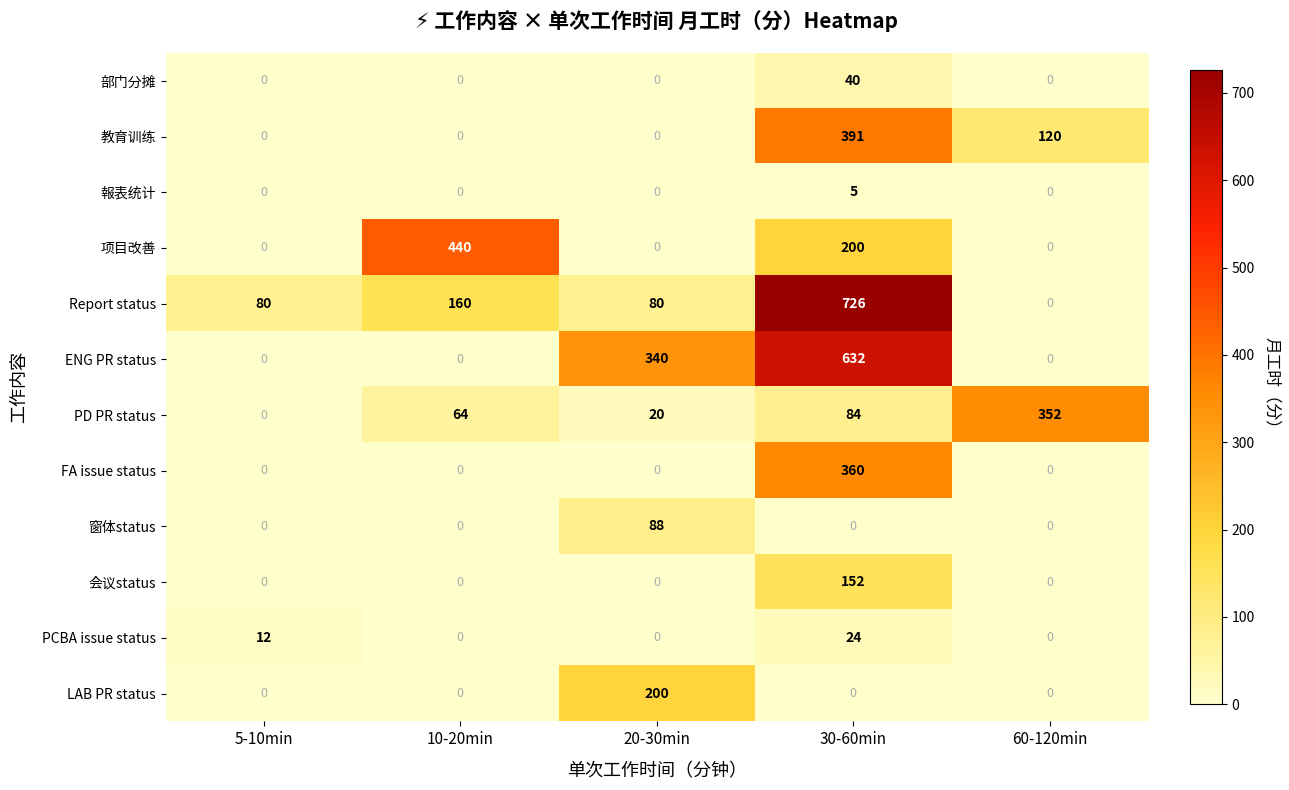

The 教育训练 series shows 78 at 60-120min. True or false?

False